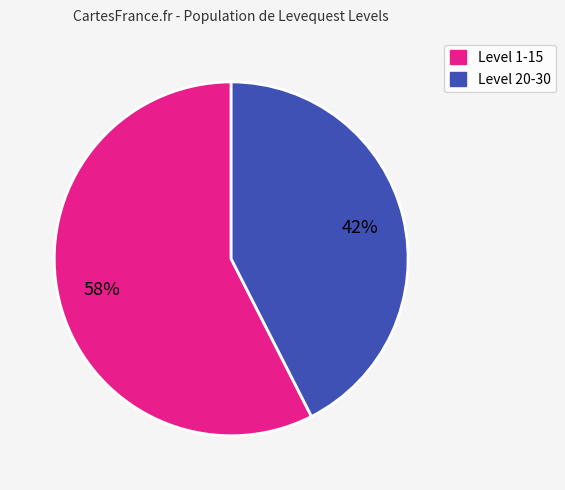

To the nearest percent, what is the average slice percentage?

50%